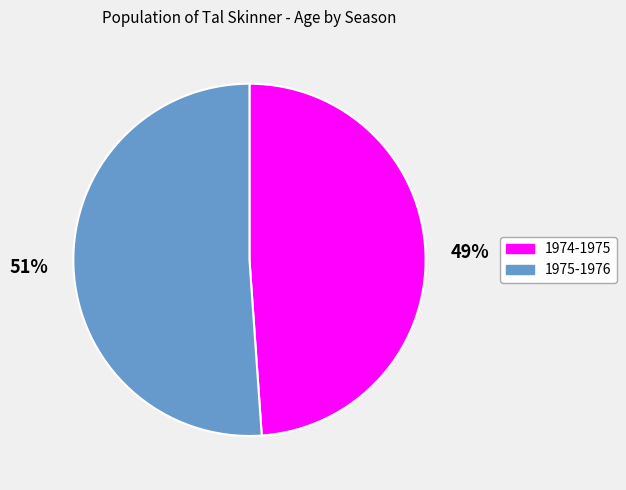

The 1975-1976 slice represents 51% of the pie. True or false?

True